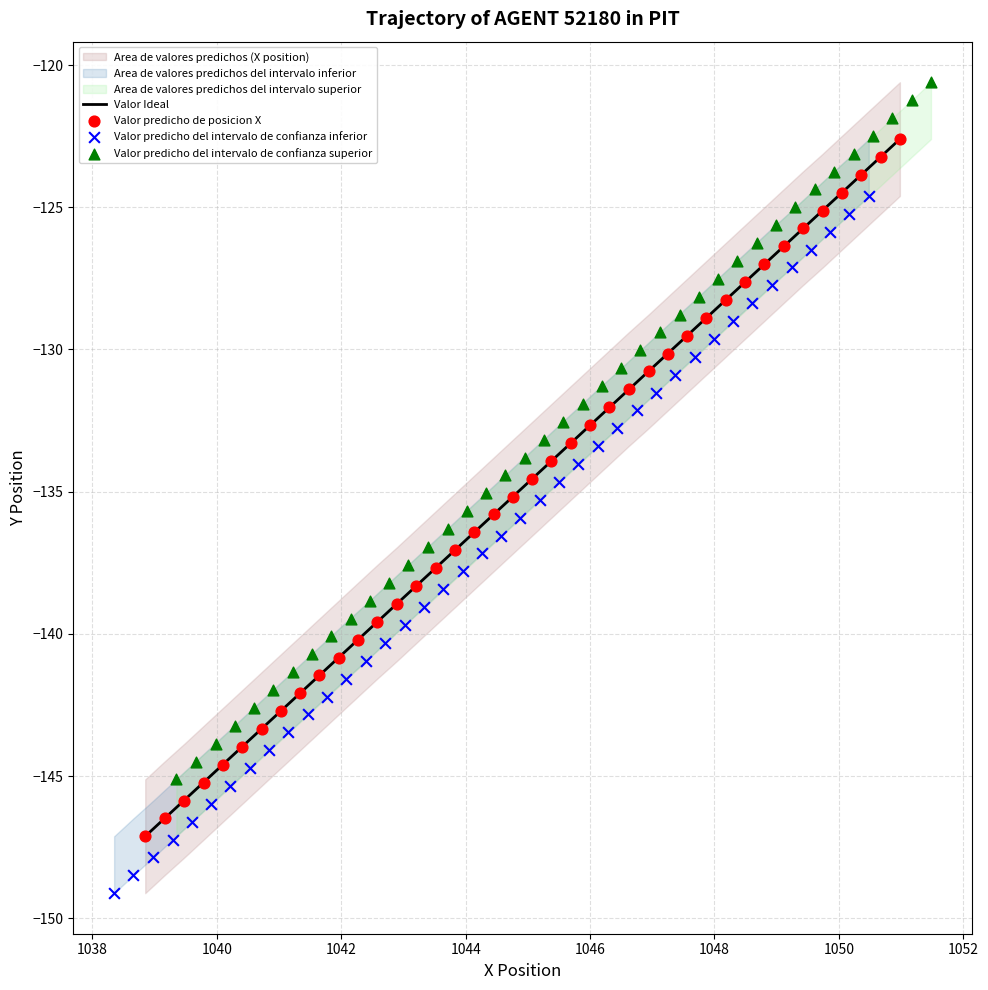

Which series contains the lowest Y value?

Valor predicho del intervalo de confianza inferior